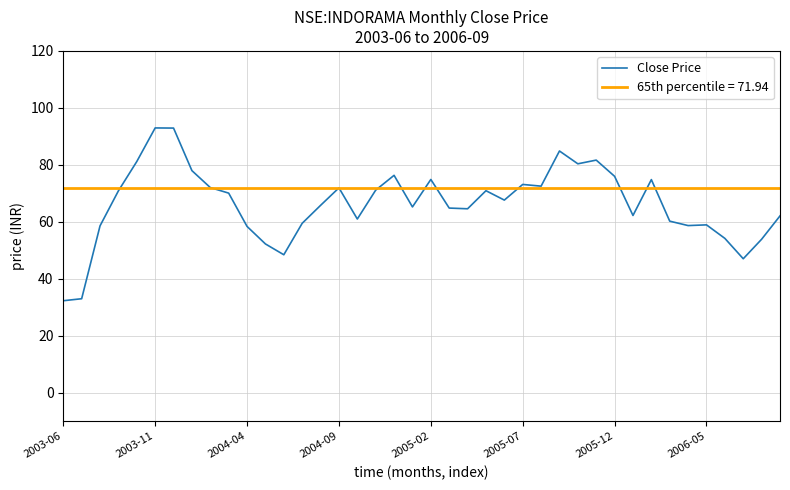

What is the sum of all values?

2654.1